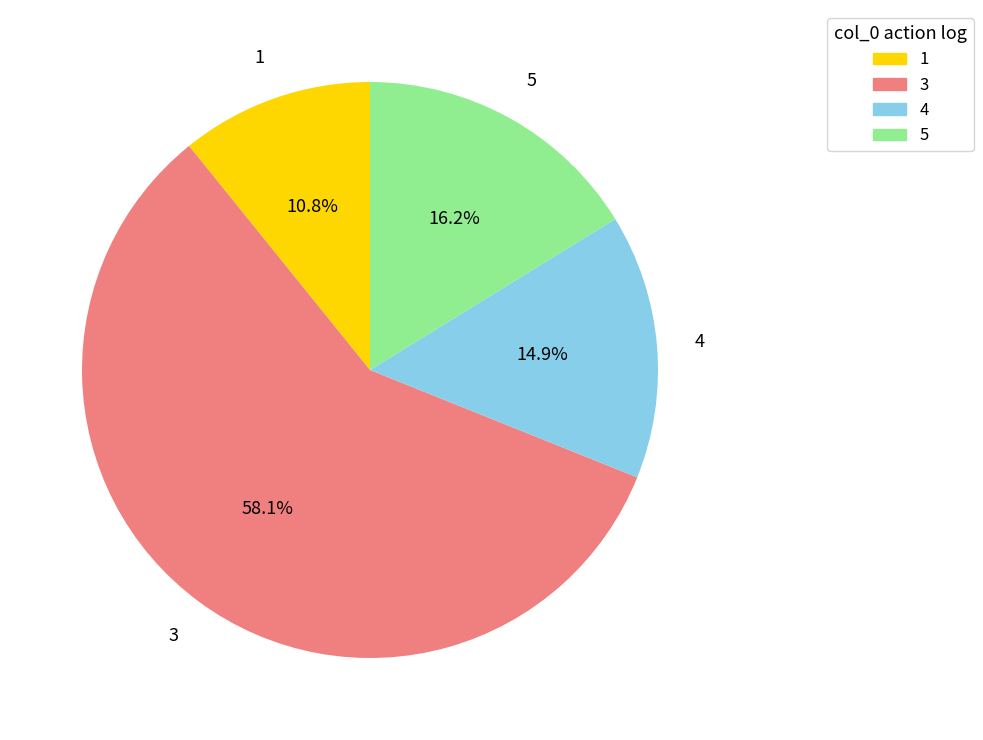

Which has a higher value, 5 or 3?

3